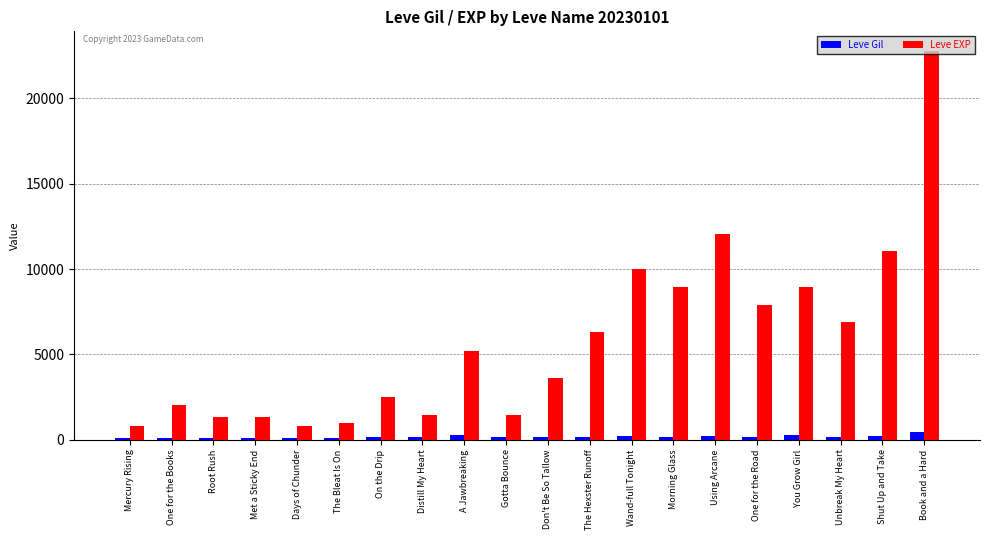

What is the label of the 13th bar from the right?

Distill My Heart